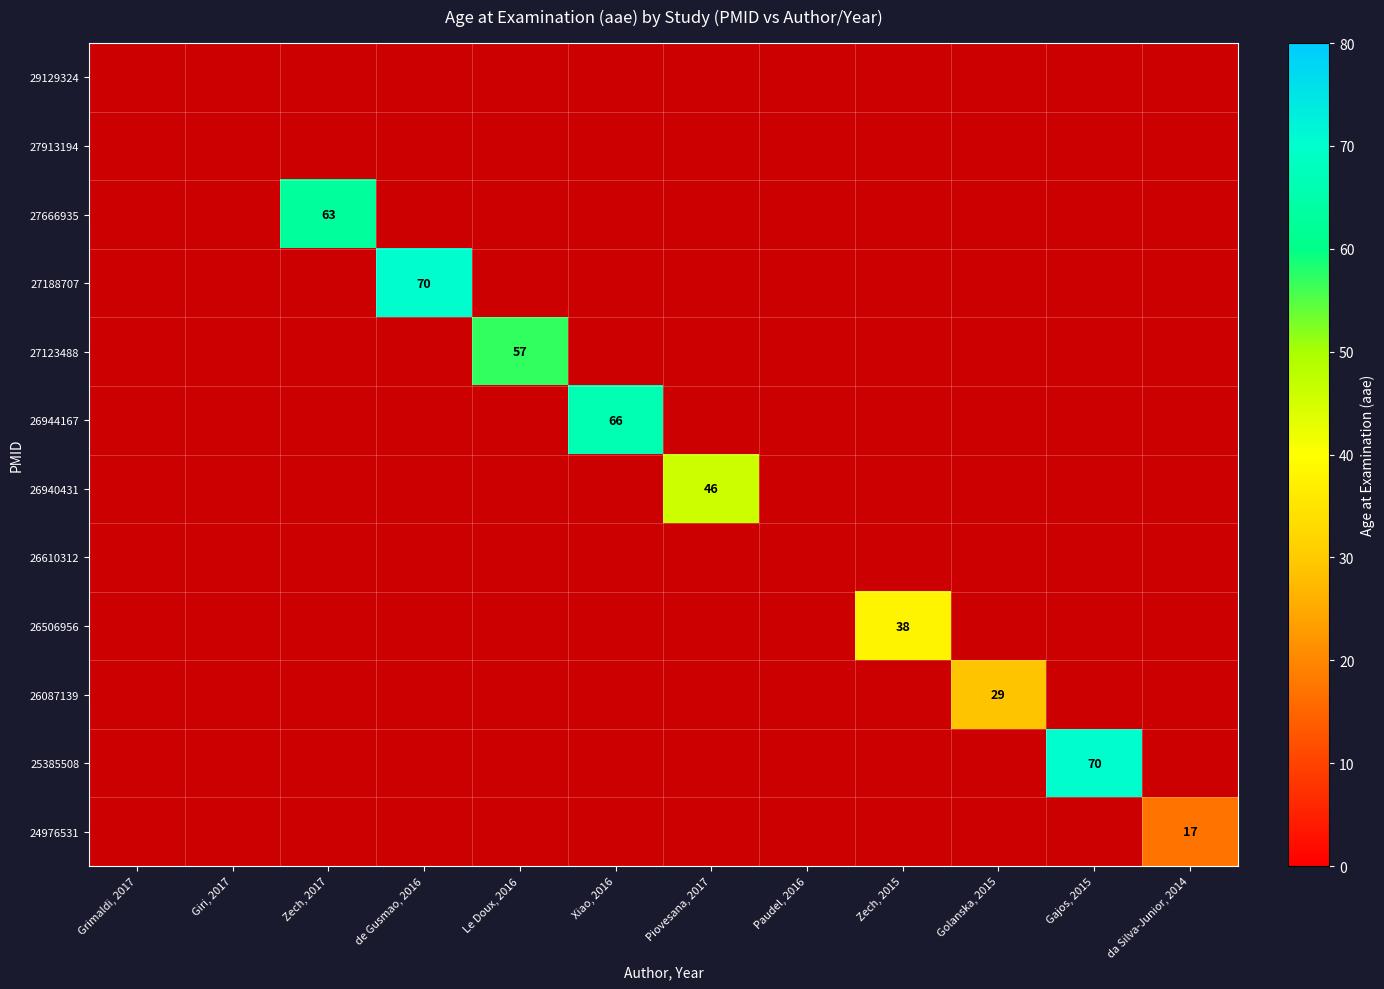

True or false: 27123488 has a value of 57 at Le Doux, 2016.

True